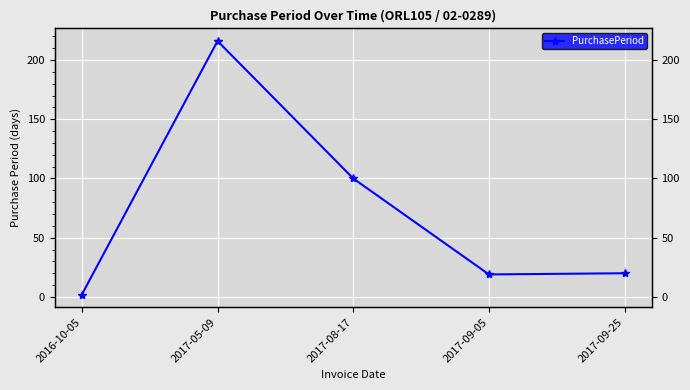

What is the smallest value displayed?

2